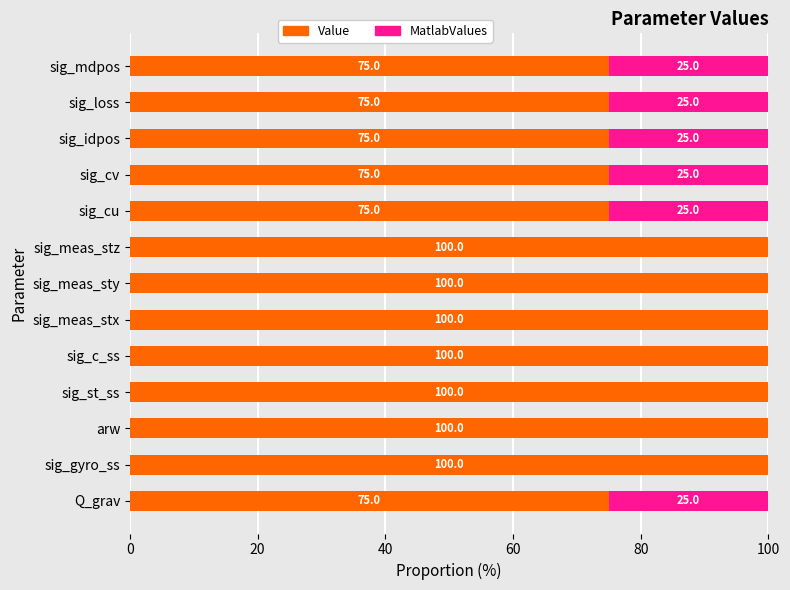

What is the sum of the Value values at sig_meas_sty and sig_c_ss?

200.0